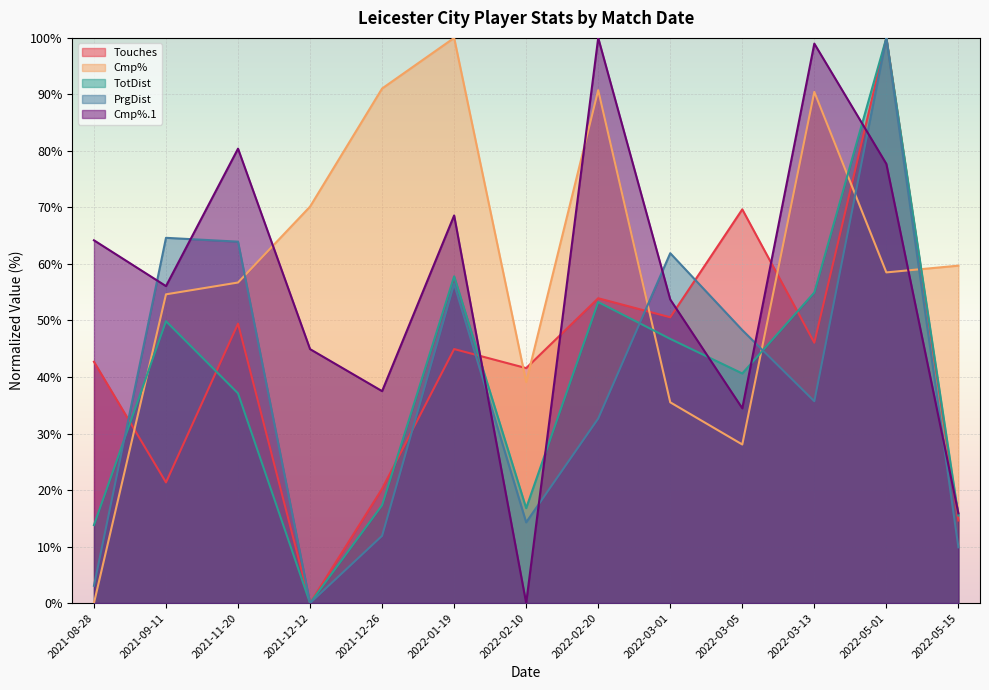

What is the difference between the Touches values at 2022-05-15 and 2021-08-28?

28.1